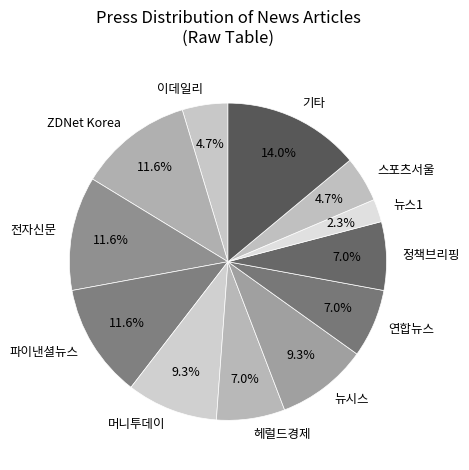

Between ZDNet Korea and 머니투데이, which is larger?

ZDNet Korea